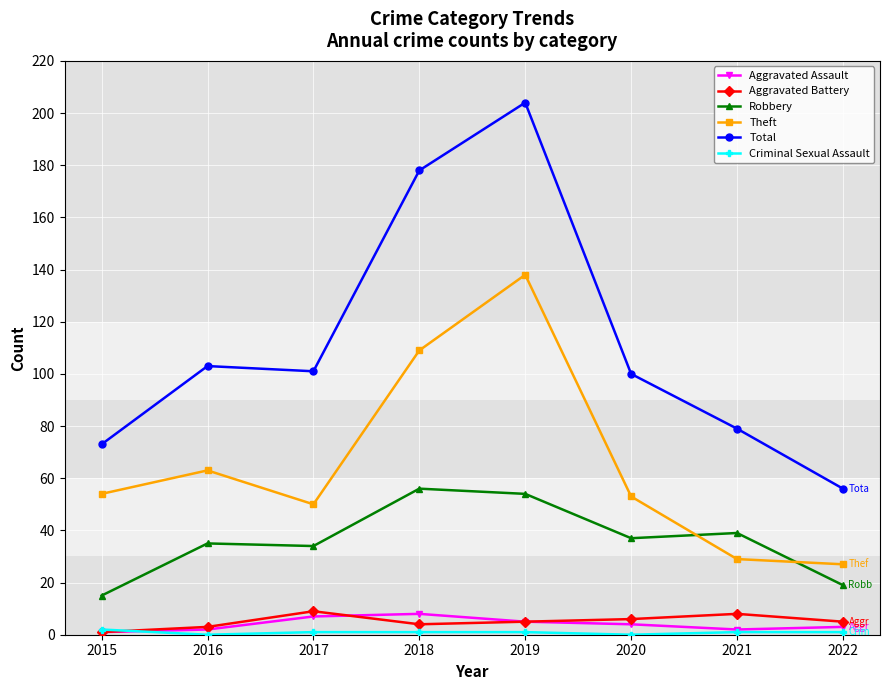

True or false: Total has a value of 61 at 2016.

False